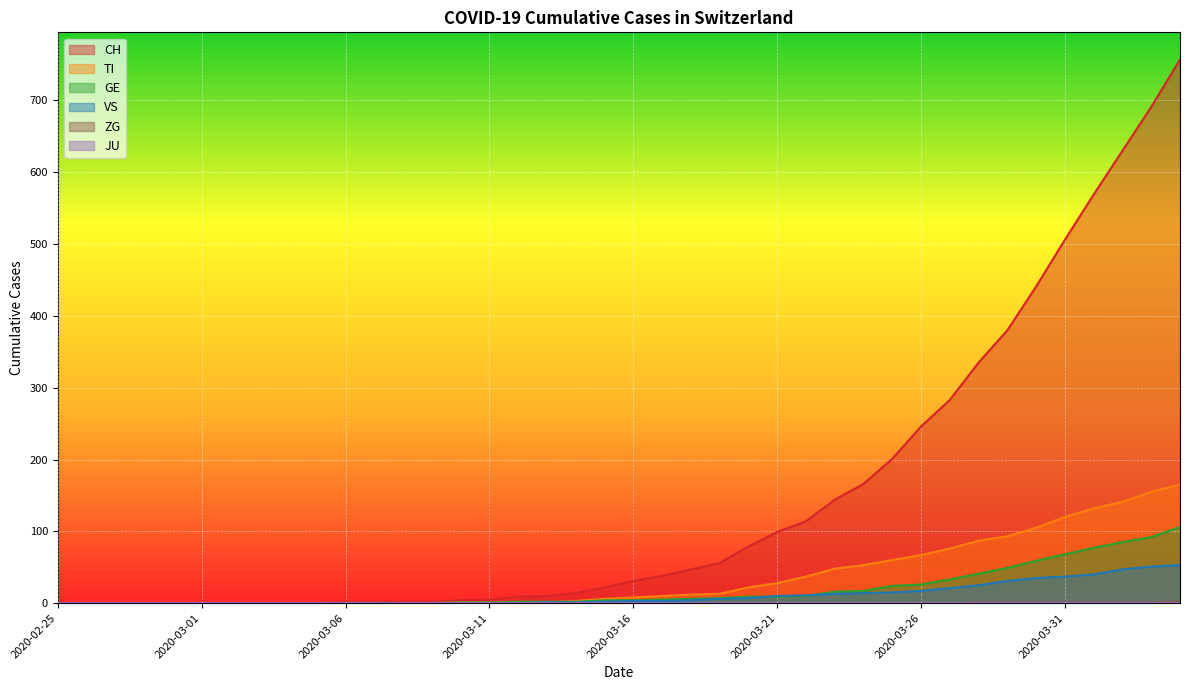

The value of GE at 2020-04-01 is 17. True or false?

False